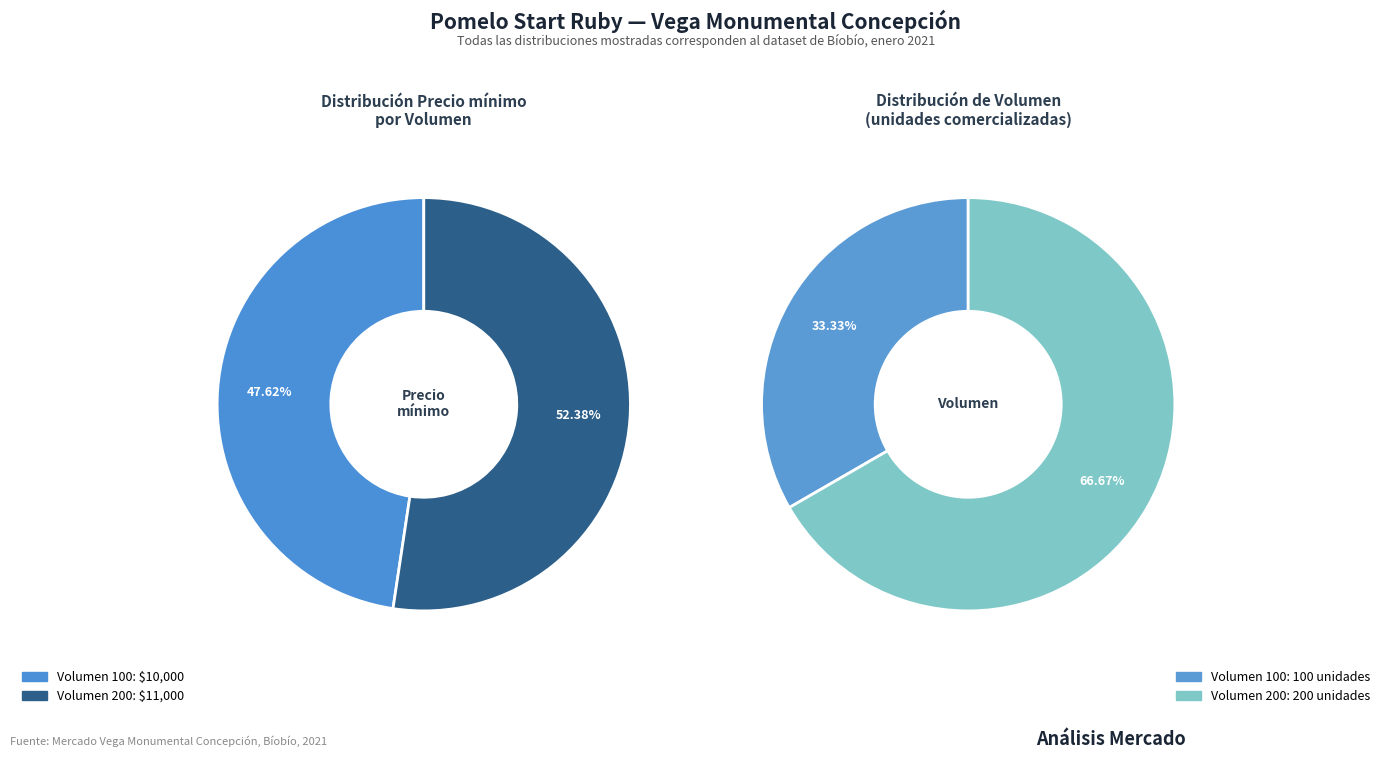

Does 100 account for over 50% of the chart?

No